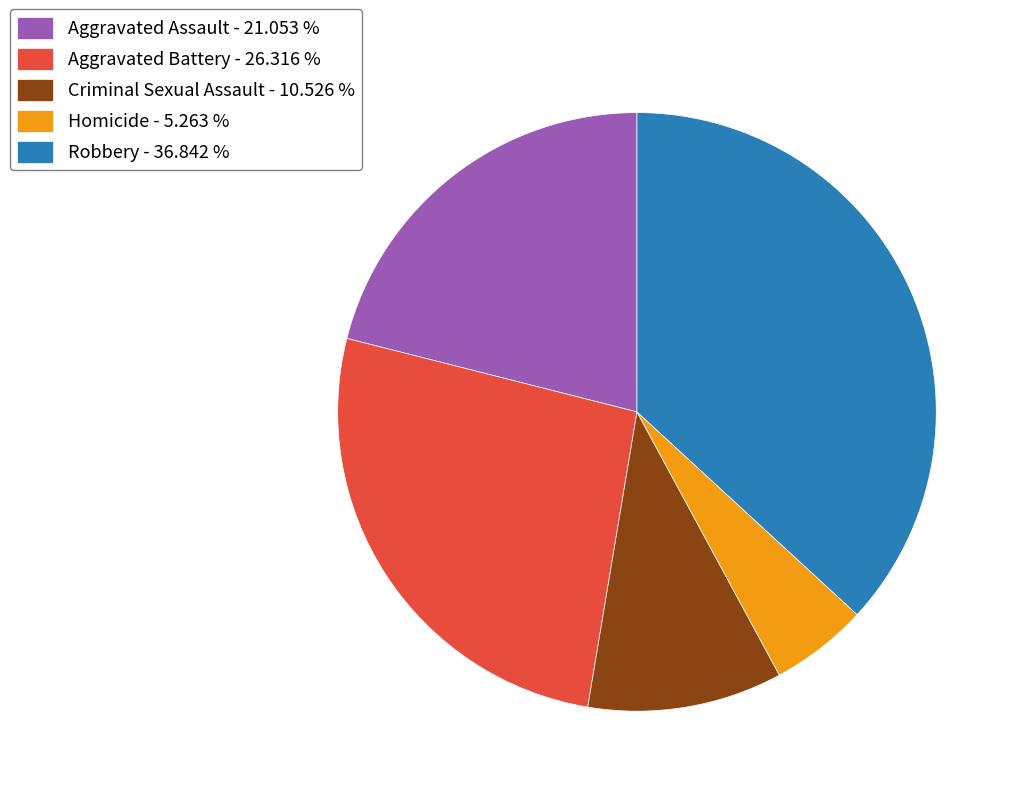

Between Homicide - 5.263 % and Aggravated Assault - 21.053 %, which is larger?

Aggravated Assault - 21.053 %